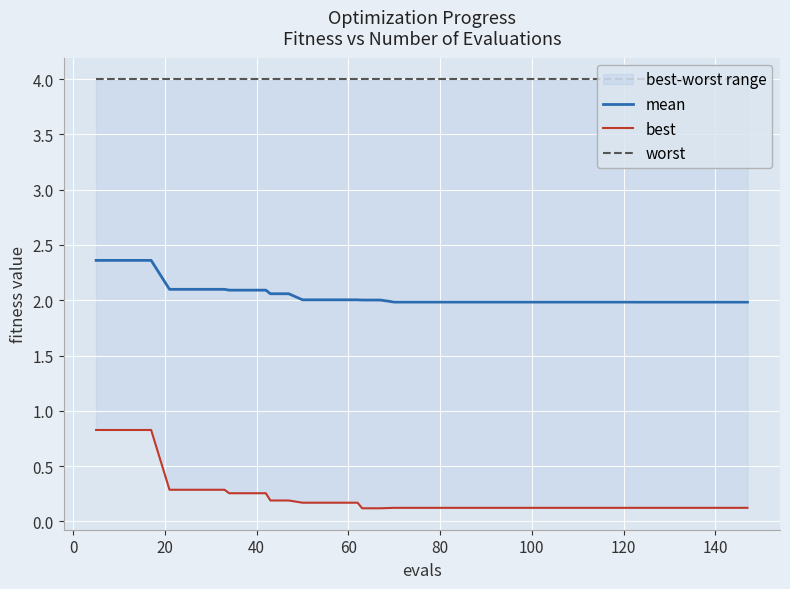

What is the lowest value of the mean series?

2.0